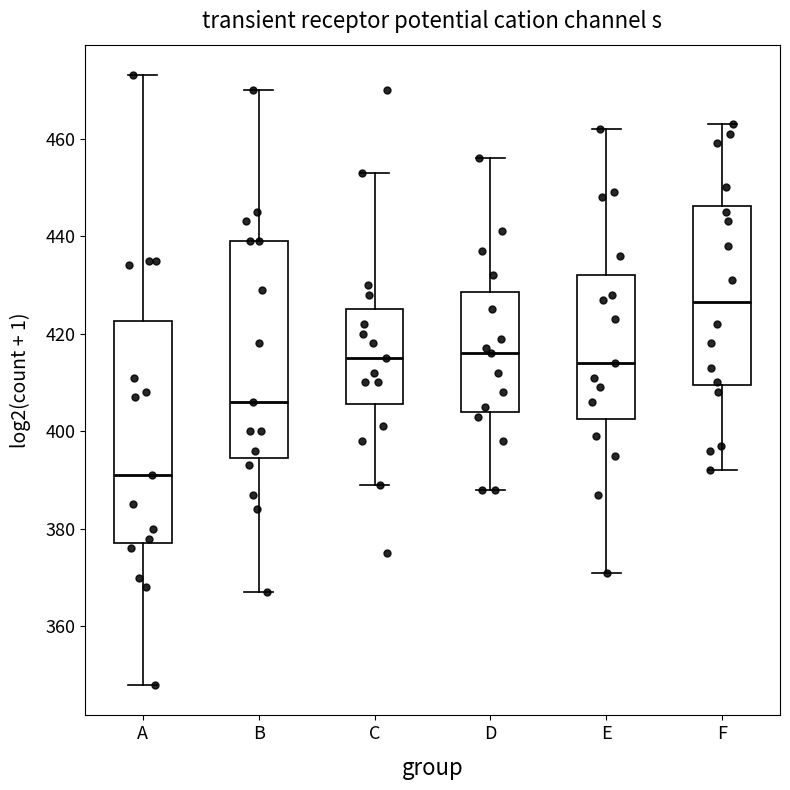

Where does the lower whisker of the box for E end on the y-axis? The values are not printed on the chart, so give them approximately, as read against the axis.

372